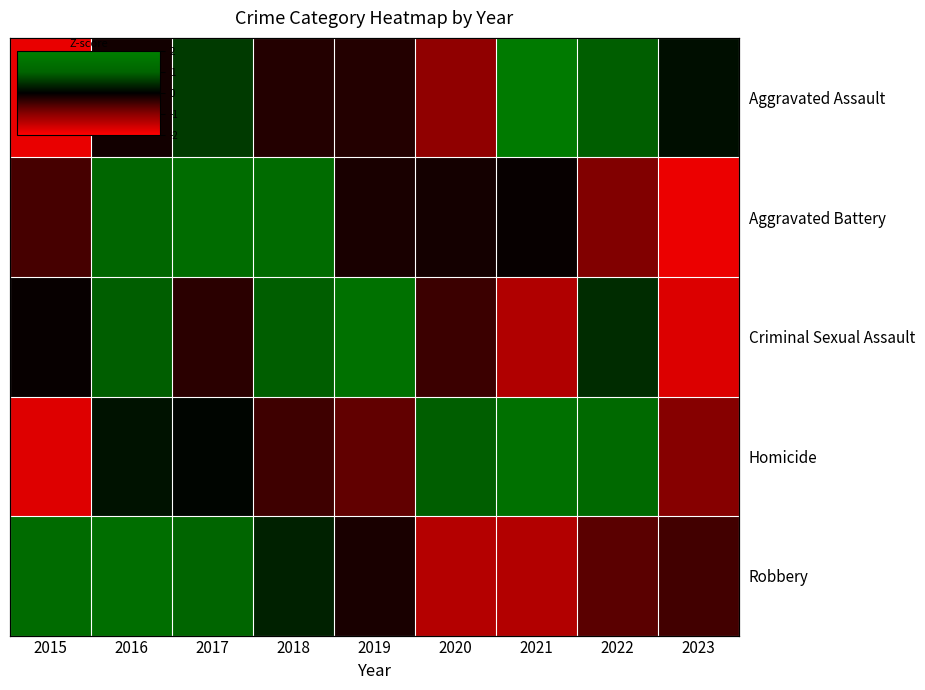

At which label does Aggravated Battery reach its peak?

2017